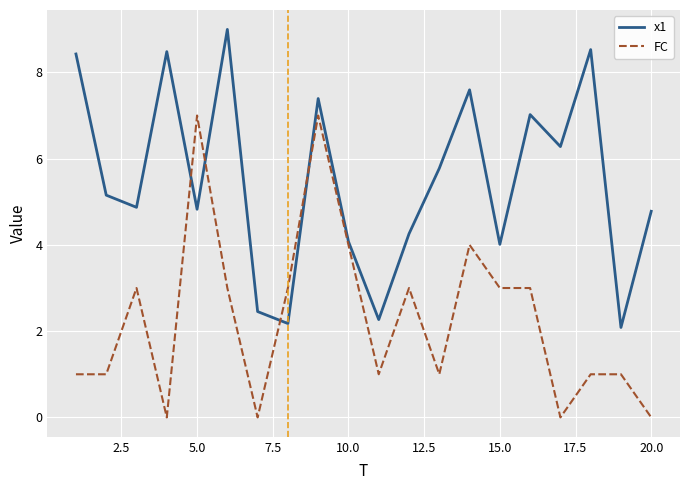

What is the minimum value for x1?

2.1